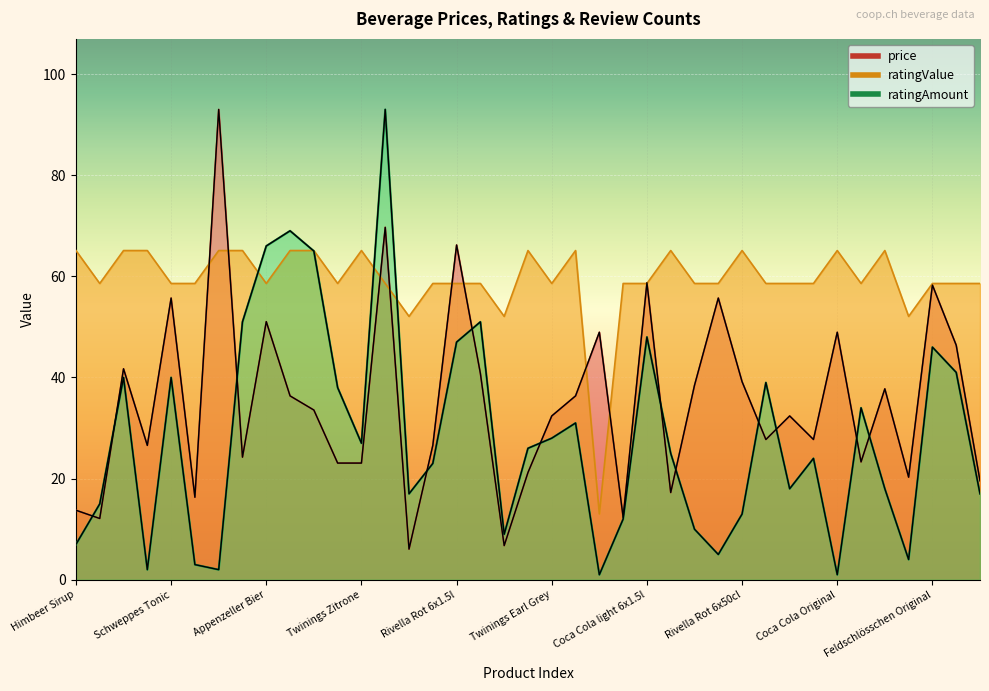

List the series in order of their peak value, lowest first.

ratingValue, price, ratingAmount